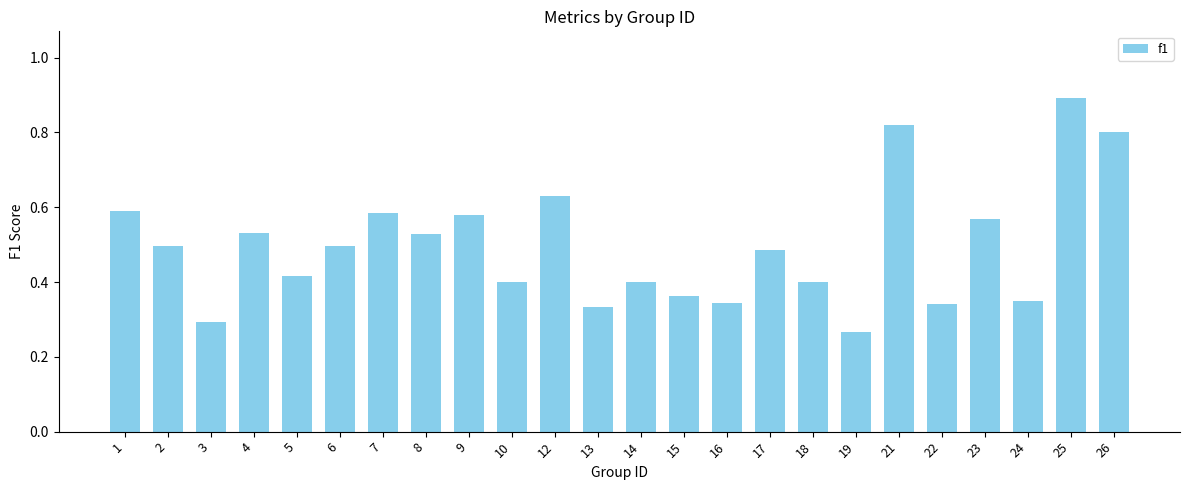

What is the sum of all values?

11.9